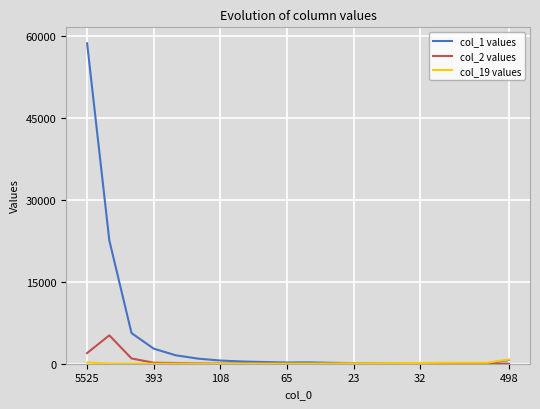

Which series has the widest spread of values?

col_1 values